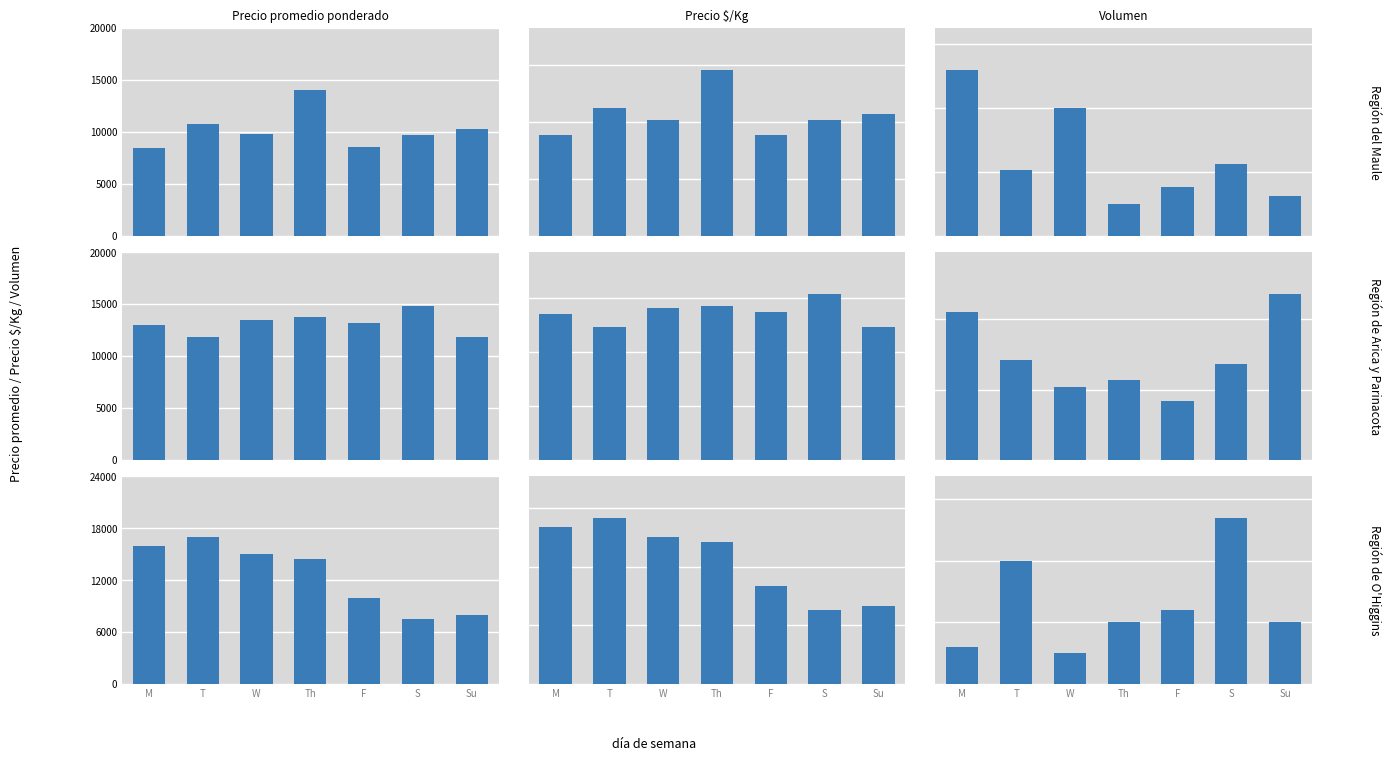

At which label does Volumen first exceed 100?

T